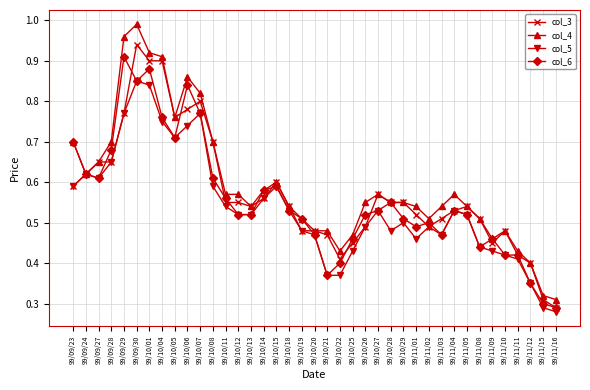

What is the total value across all series at 99/11/01?

2.0